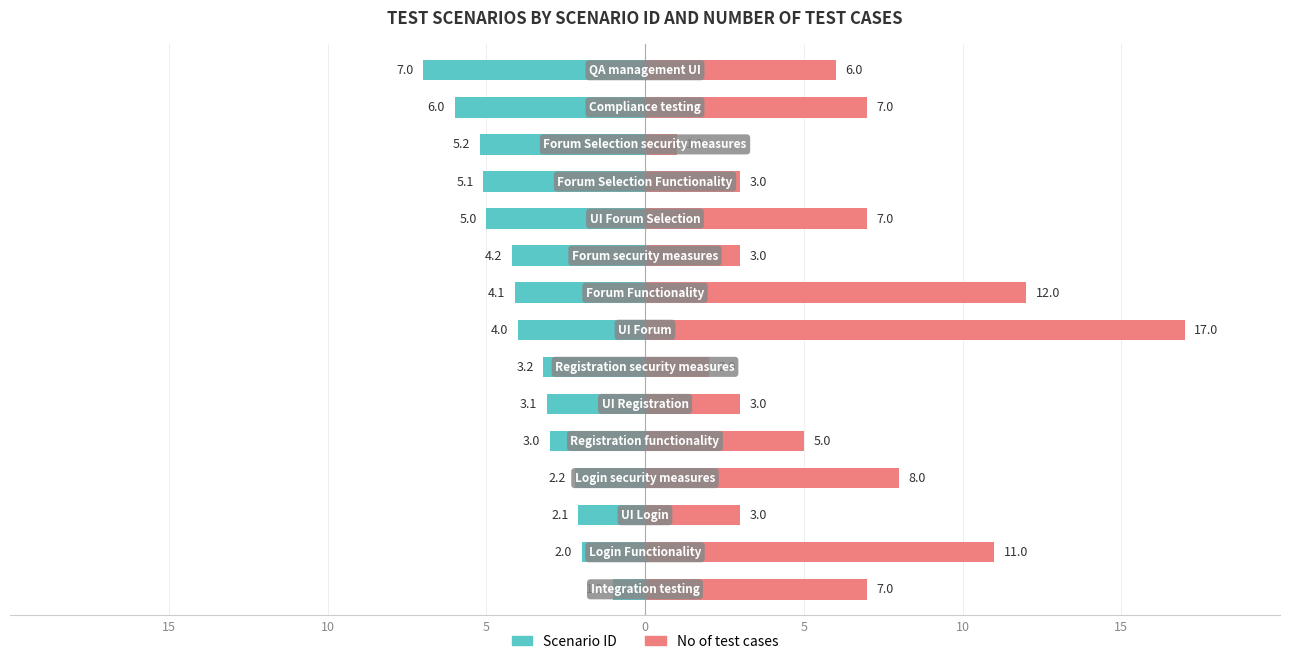

Is the value of No of test cases at 15 greater than the value of Scenario ID at 11?

Yes